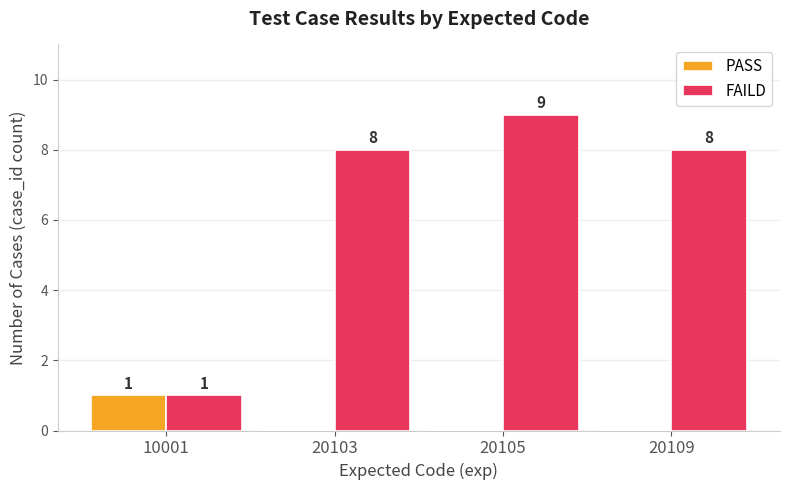

What is the highest value of the PASS series?

1